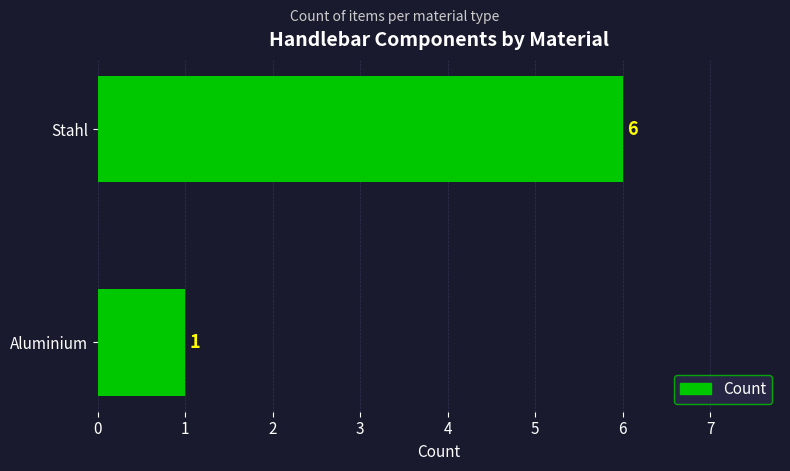

Between Stahl and Aluminium, which is larger?

Stahl